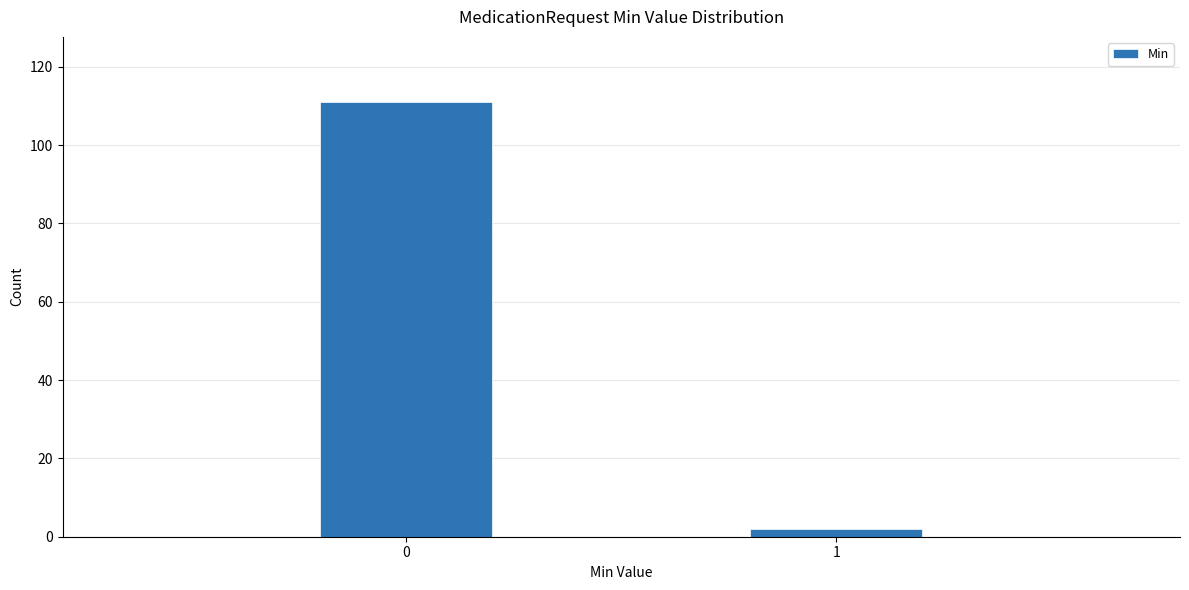

Reading left to right, what are all the values shown in this chart?

0=111	1=2